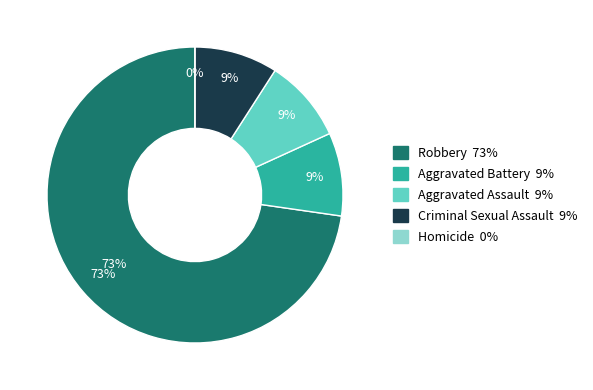

The Homicide slice represents 0% of the pie. True or false?

True